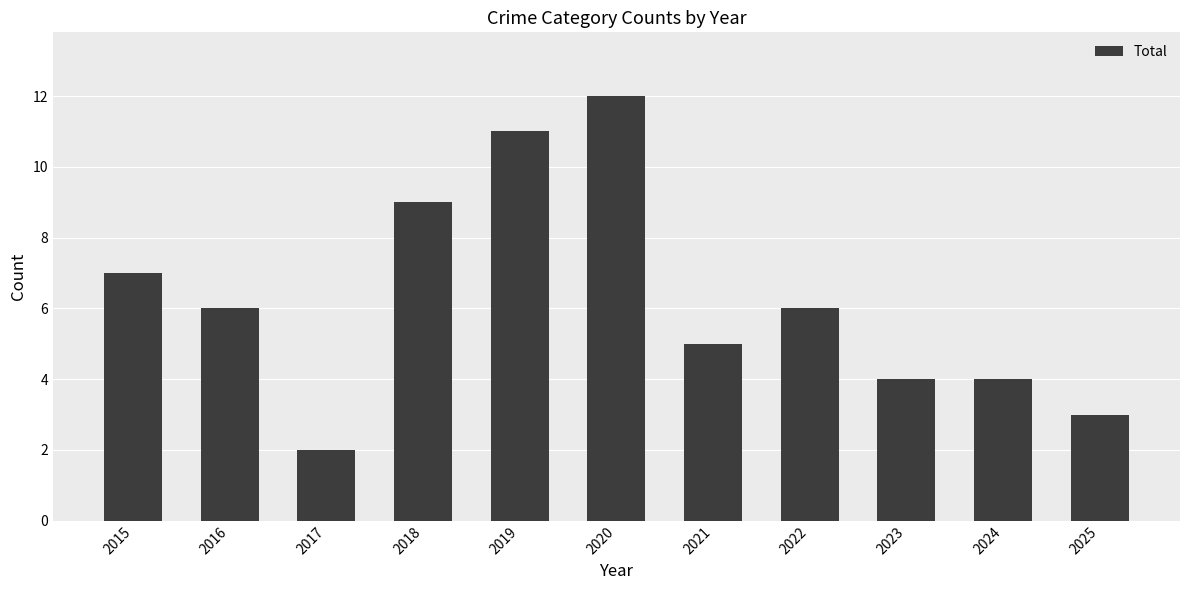

The chart shows a value of 5 at 2021. True or false?

True